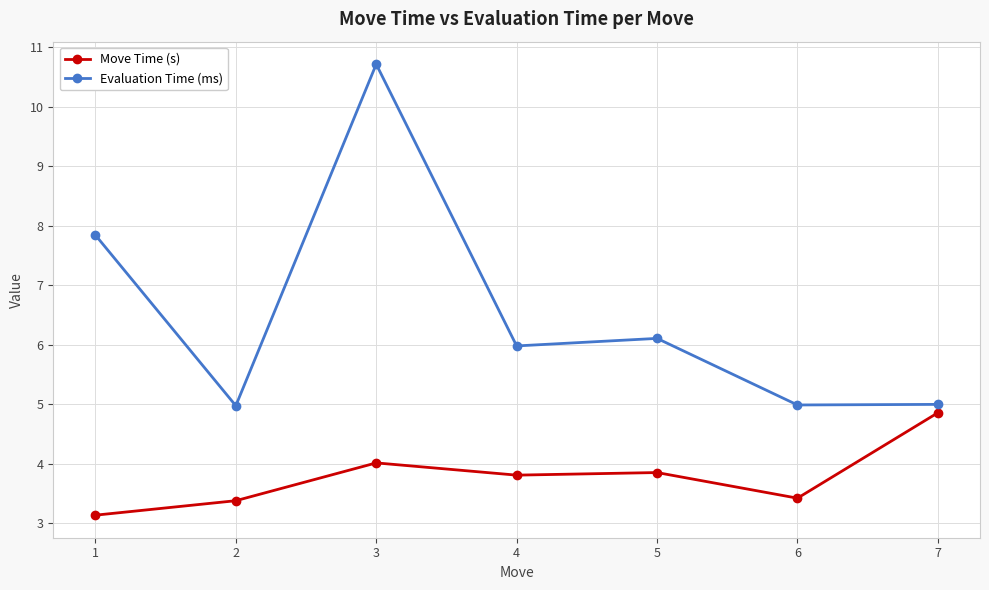

Between 4 and 6, which series saw the biggest shift?

Evaluation Time (ms)